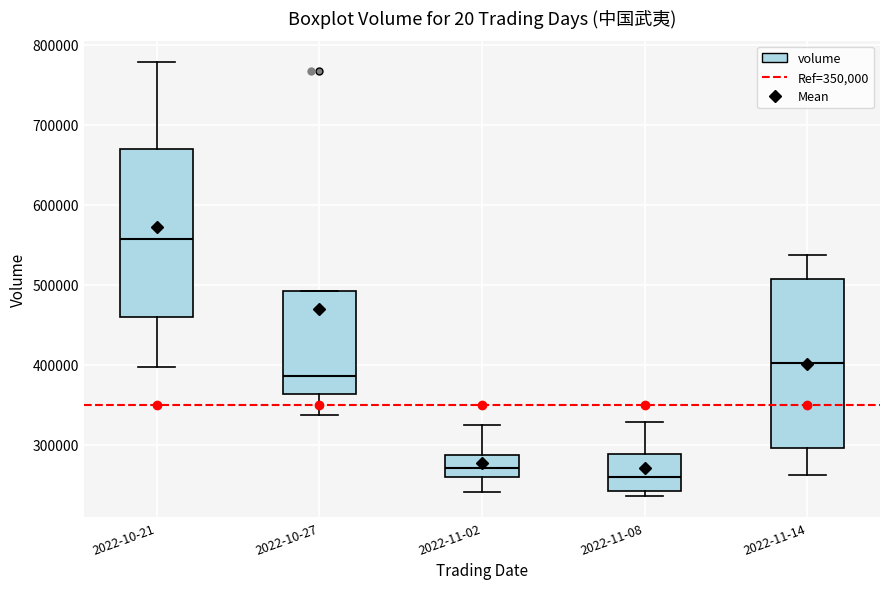

Which box's median line is the highest?

2022-10-21